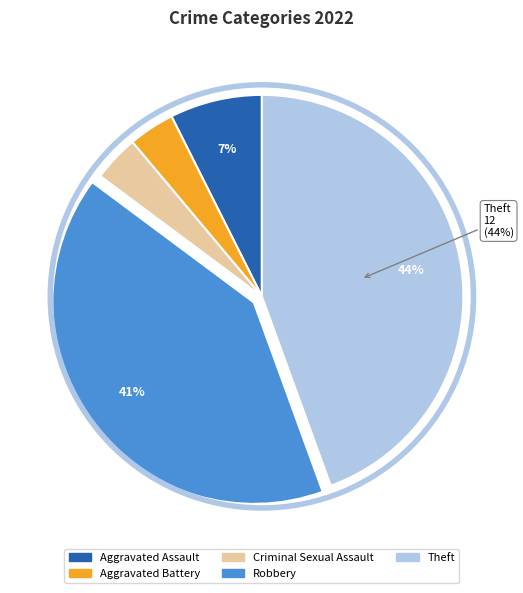

Which slice is the largest?

Theft